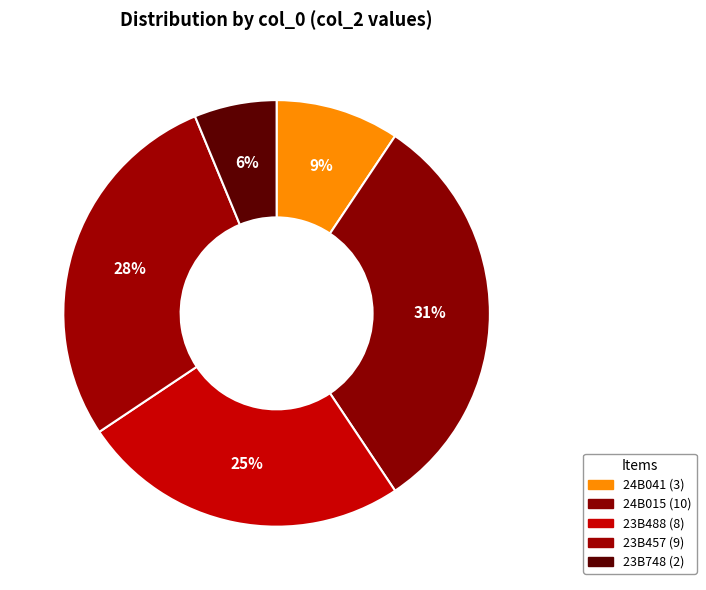

What is the ratio of the value at 24B015 to the value at 23B457?

1.1